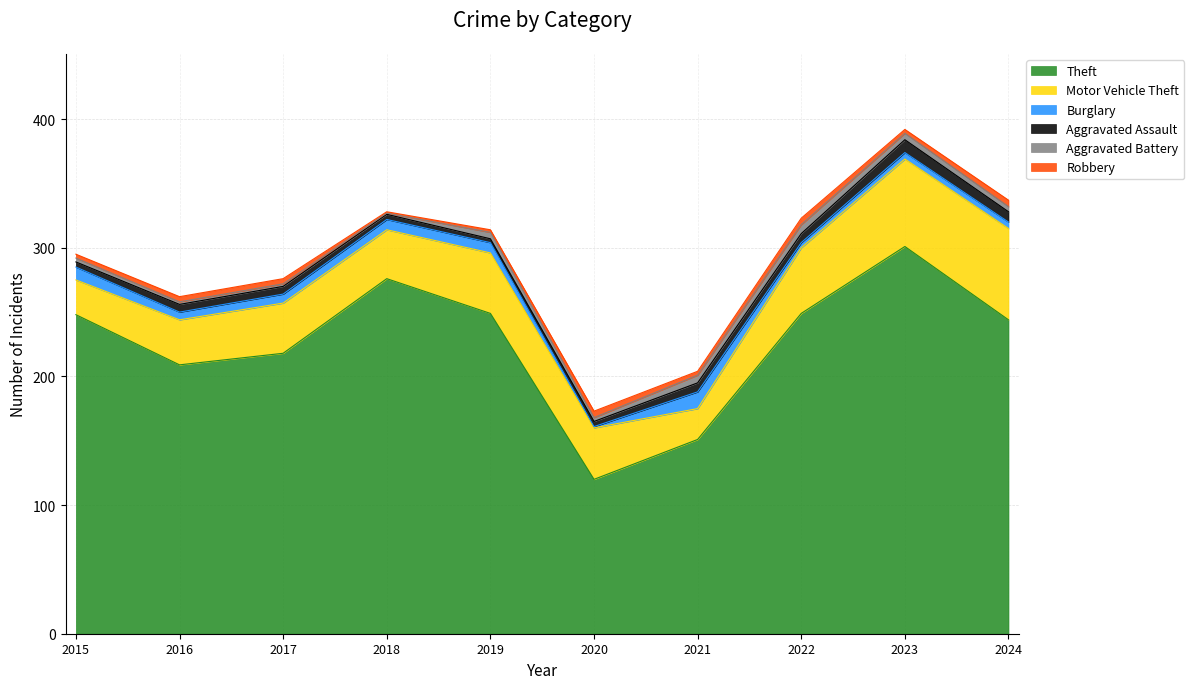

How many values in the Burglary series exceed 7?

4